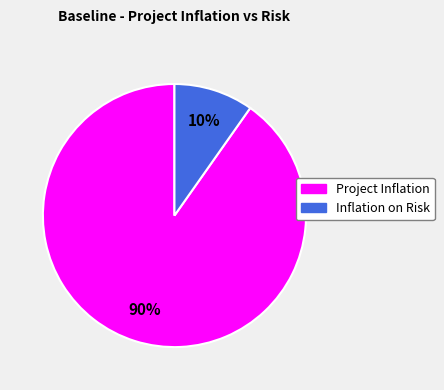

Does any single category account for the majority?

Yes